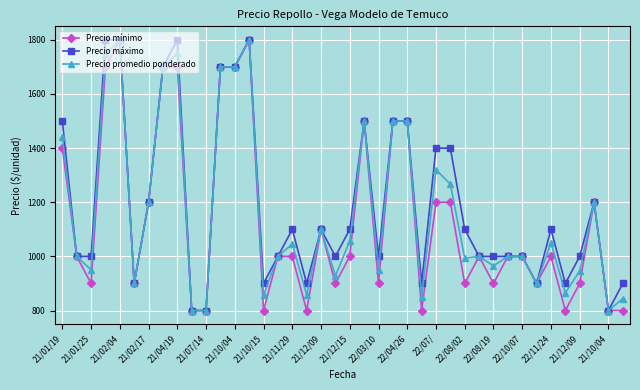

What is the maximum value shown in the chart?

1800